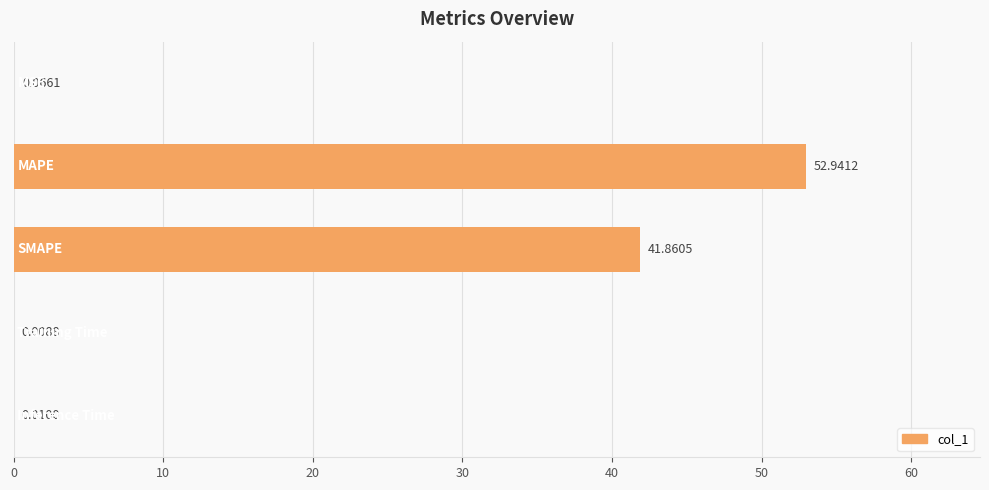

What is the sum of all values?

94.9